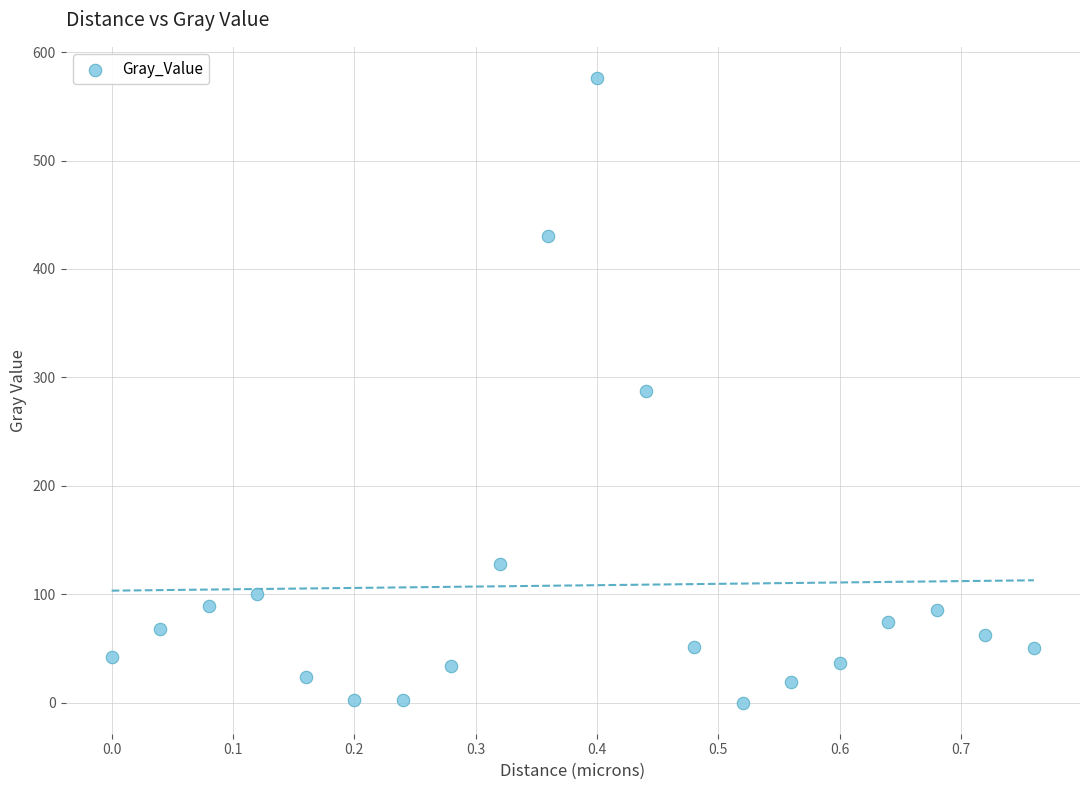

What is the range of Y values (max minus min)?

576.1